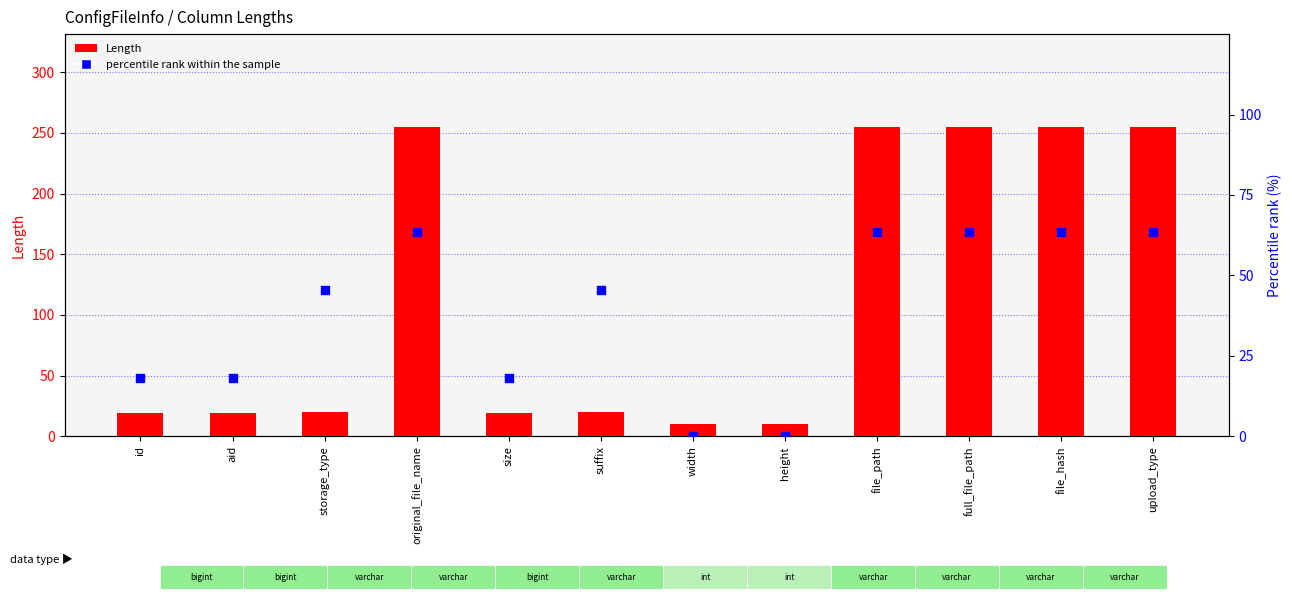

What is the total value across all series at upload_type?

318.6